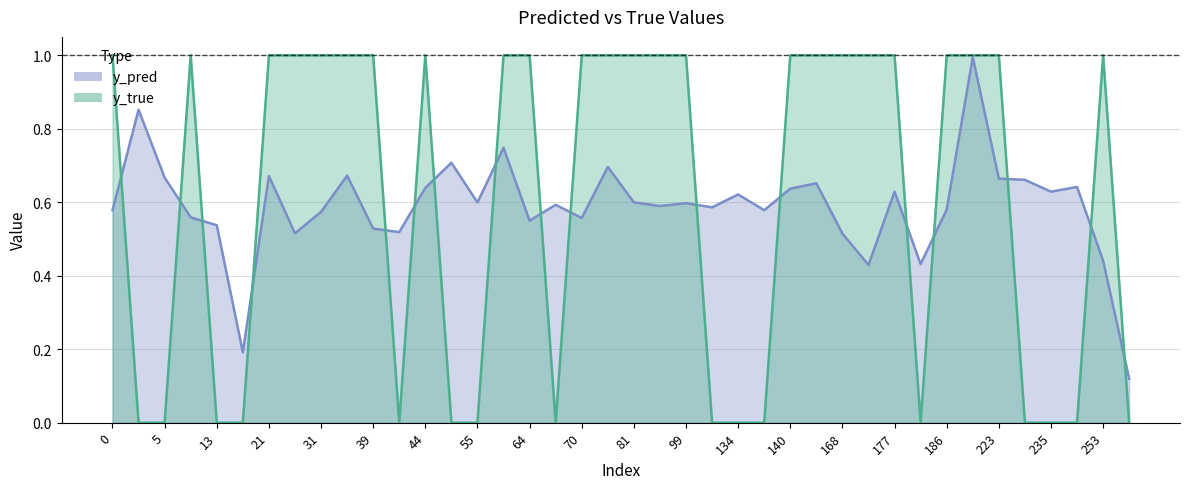

True or false: y_pred and y_true intersect in this chart.

True